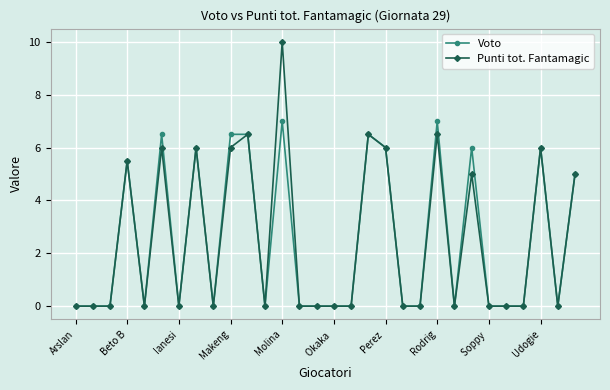

Which series has the largest range (max minus min)?

Punti tot. Fantamagic